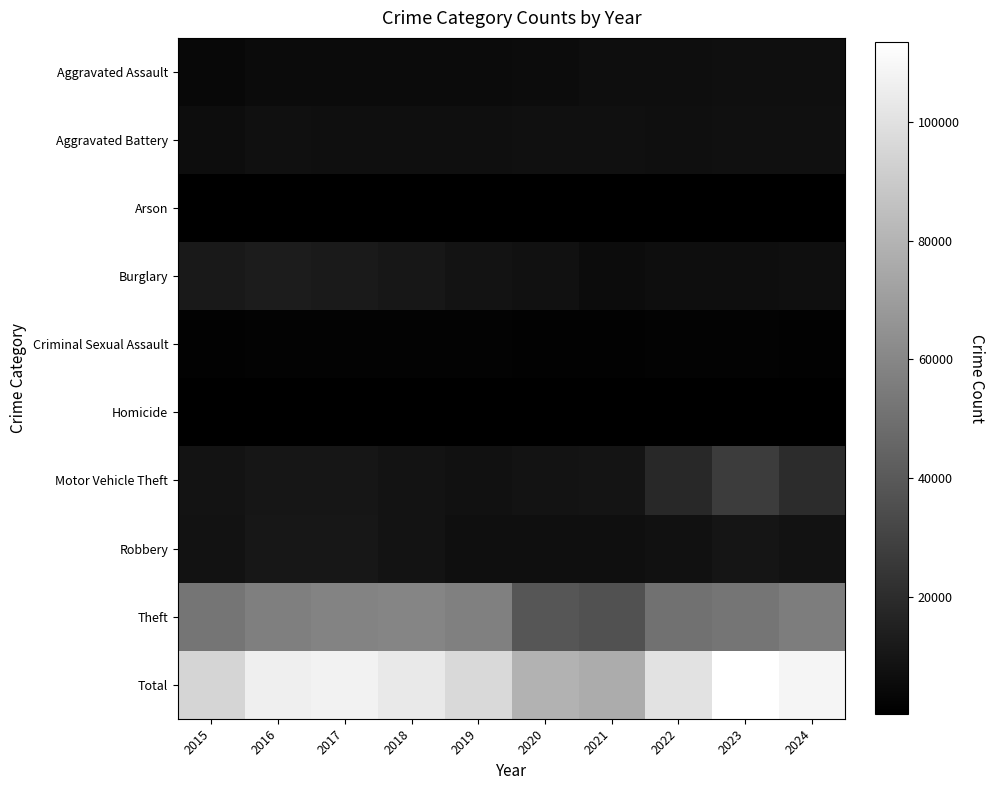

Between 2017 and 2020, which is larger?

2020